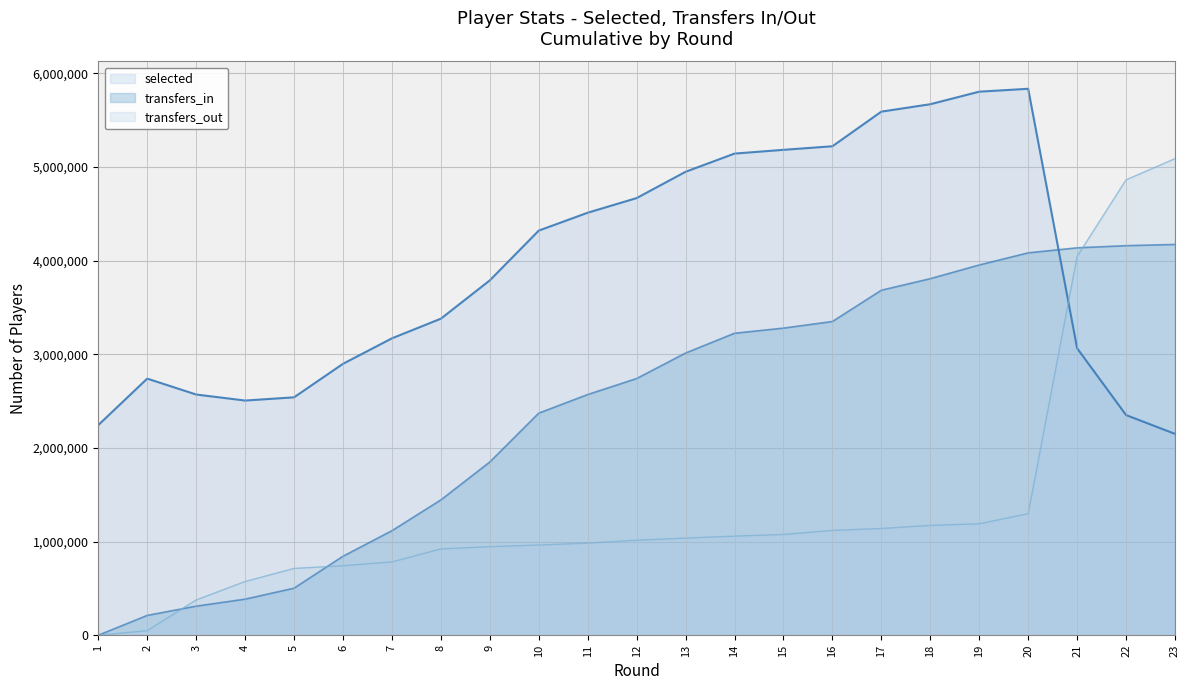

Read the selected value at 23, to the nearest 10.

2149950